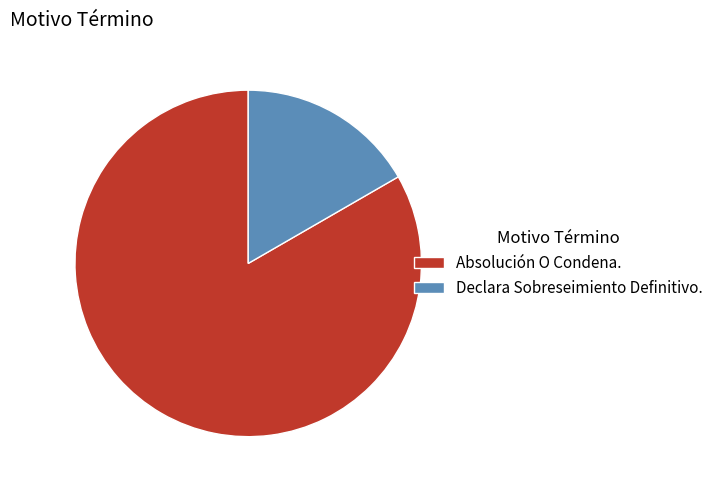

True or false: Declara Sobreseimiento Definitivo. accounts for 17% of the total.

True